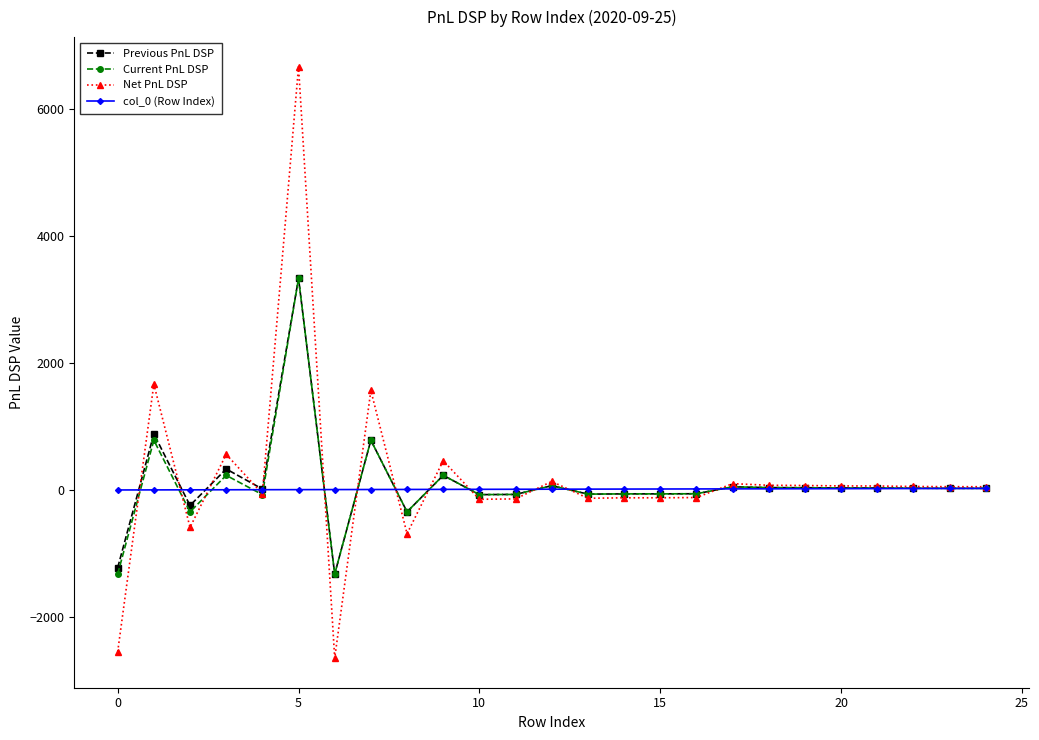

Does the chart have visible grid lines?

No